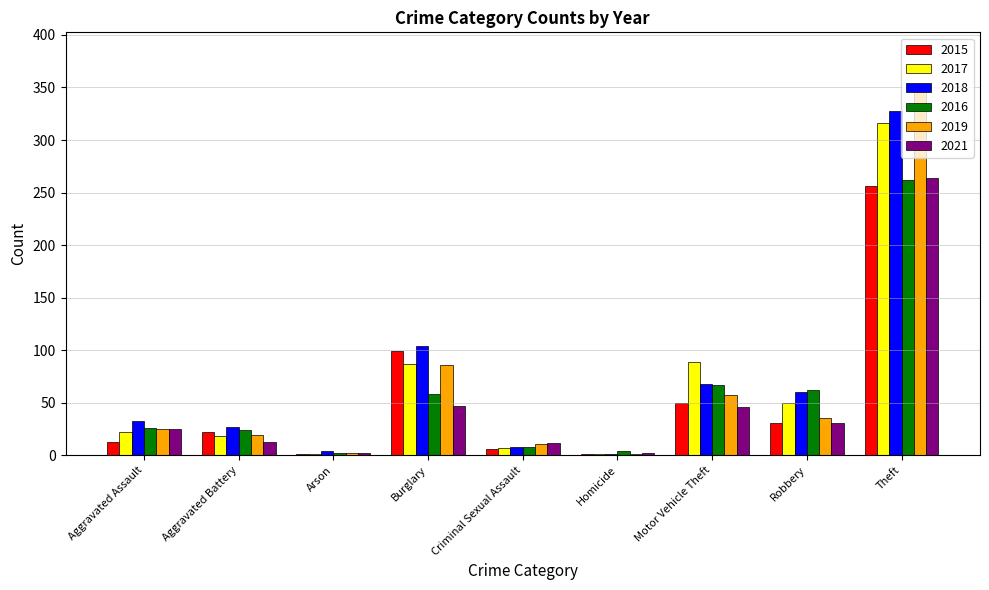

What are all the series names shown in the legend?

2015, 2017, 2018, 2016, 2019, 2021